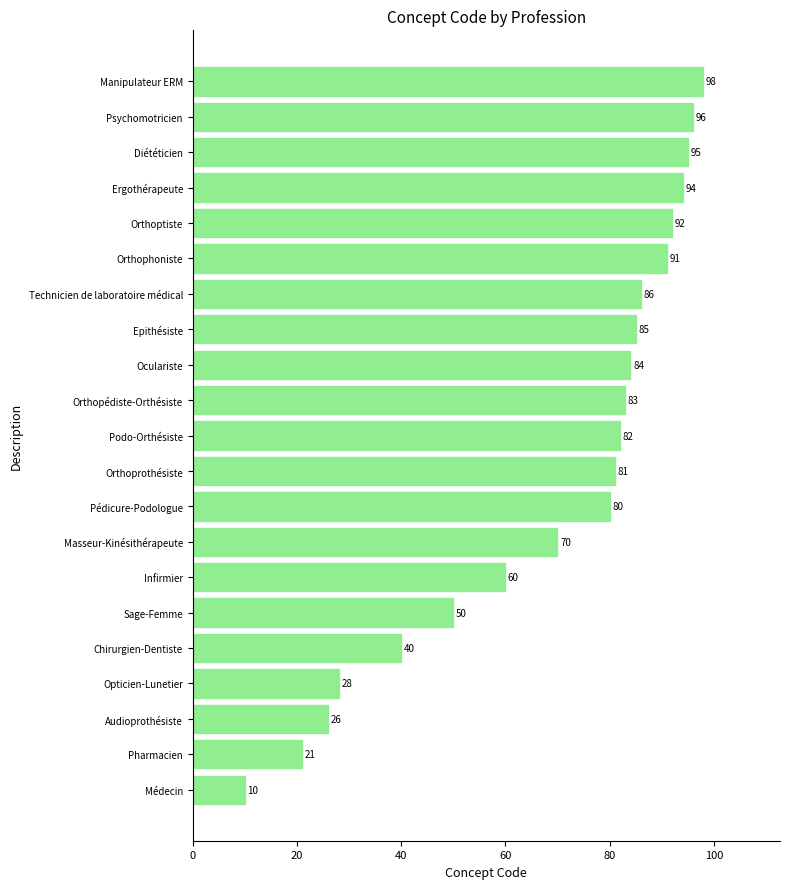

Where is the data nearest to the value 54?

Sage-Femme